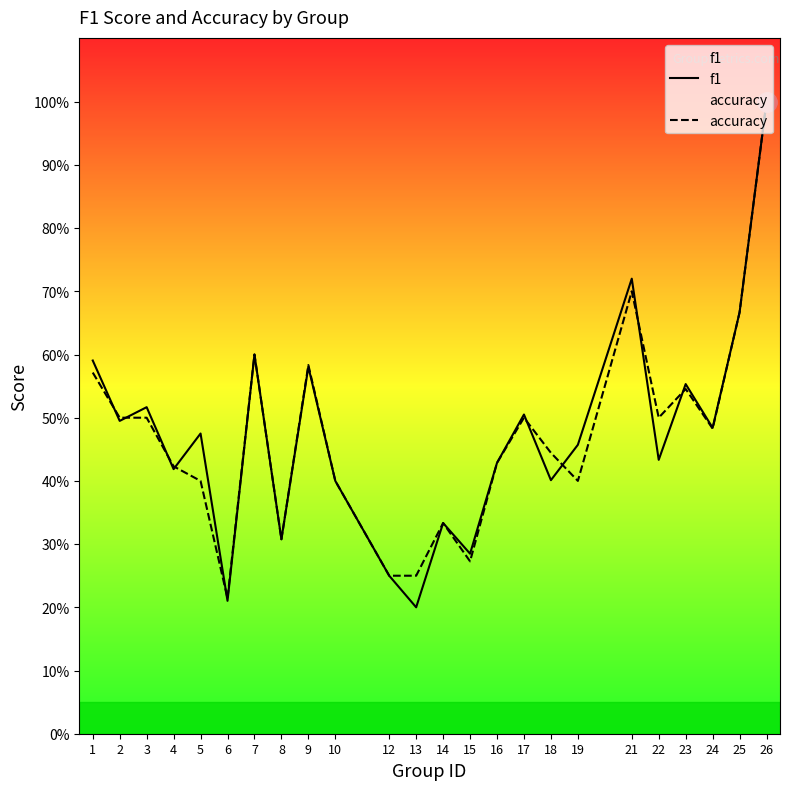

Reading left to right, extract all data points from this chart.

f1: 0.6	0.5	0.5	0.4	0.5	0.2	0.6	0.3	0.6	0.4	0.2	0.2	0.3	0.3	0.4	0.5	0.4	0.5	0.7	0.4	0.6	0.5	0.7	1.0
accuracy: 0.6	0.5	0.5	0.4	0.4	0.2	0.6	0.3	0.6	0.4	0.2	0.2	0.3	0.3	0.4	0.5	0.4	0.4	0.7	0.5	0.5	0.5	0.7	1.0